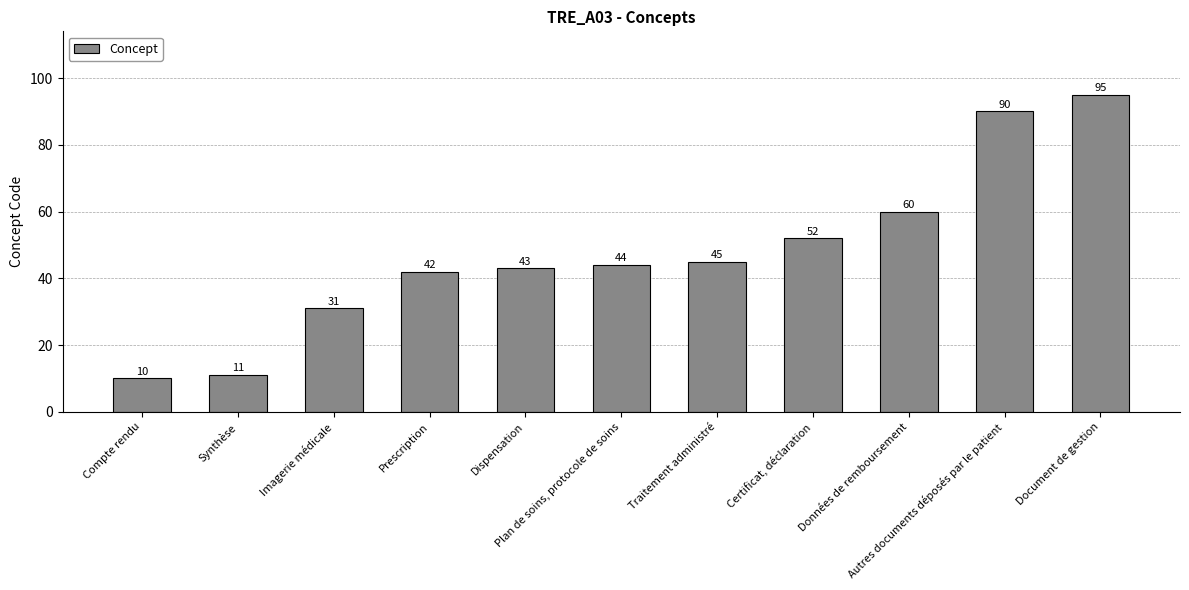

Reading right to left, list all the values displayed in this chart.

95	90	60	52	45	44	43	42	31	11	10